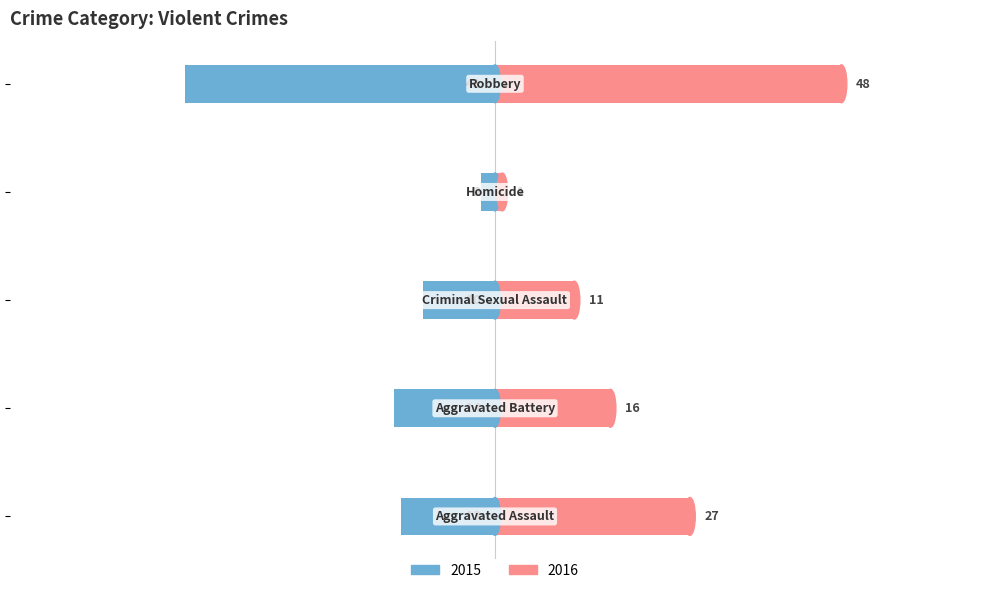

What is the difference between the highest and lowest values at Aggravated Assault?

40